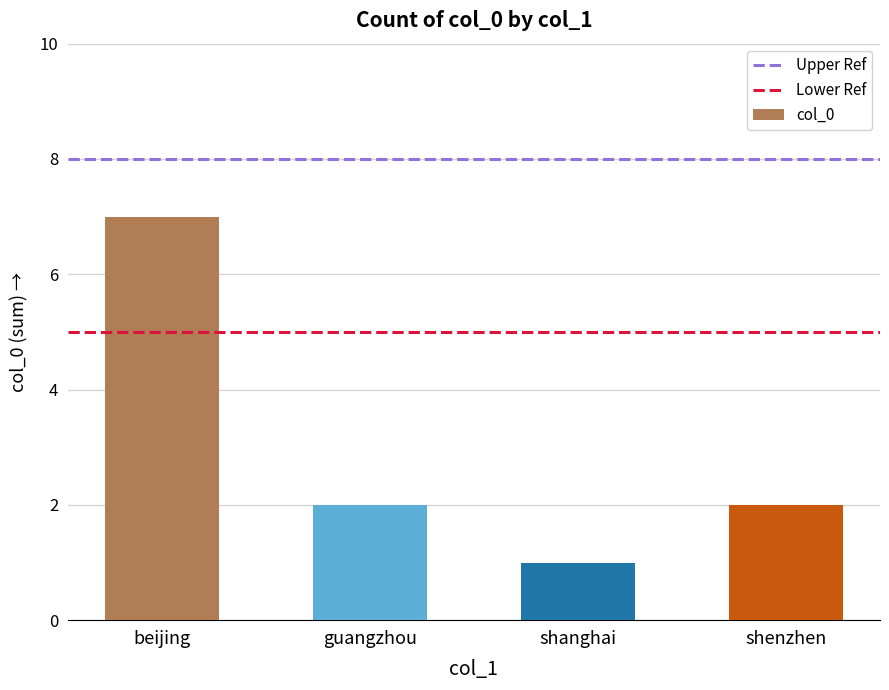

What is the maximum value shown in the chart?

7